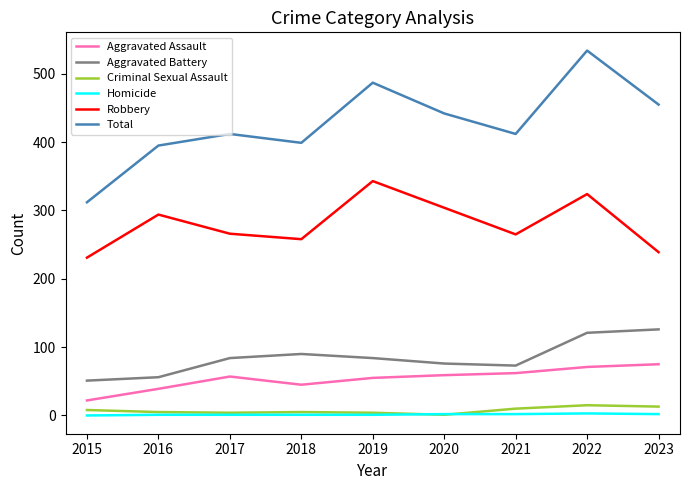

What are all the series names shown in the legend?

Aggravated Assault, Aggravated Battery, Criminal Sexual Assault, Homicide, Robbery, Total